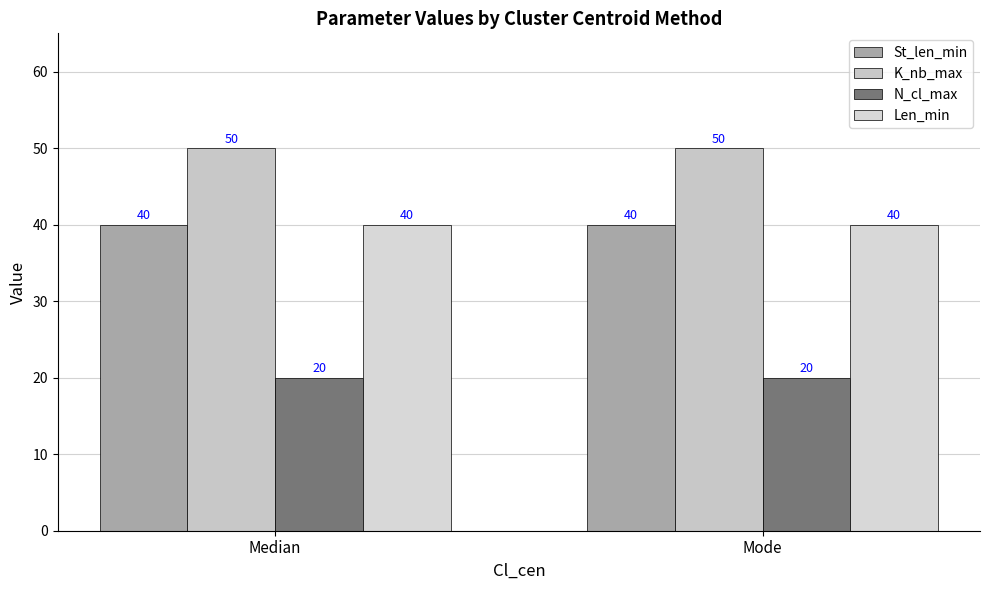

Is the value of St_len_min at Mode greater than the value of K_nb_max at Mode?

No